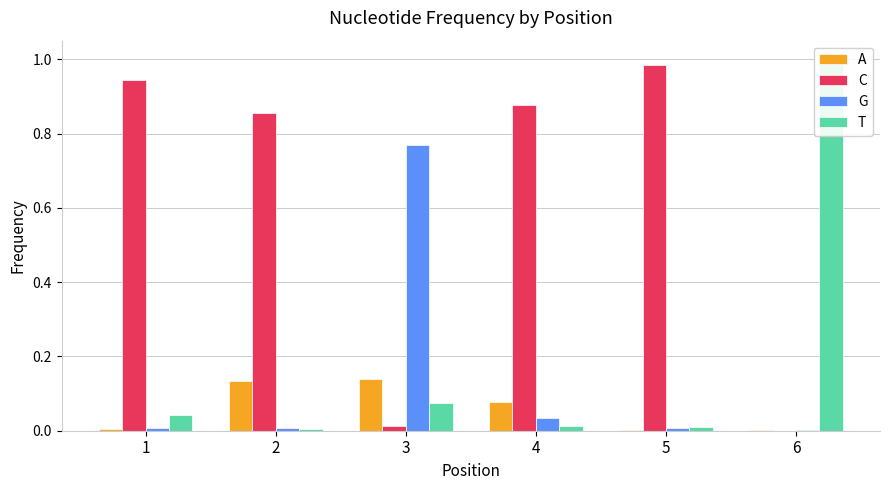

How many bars are there in each group?

4